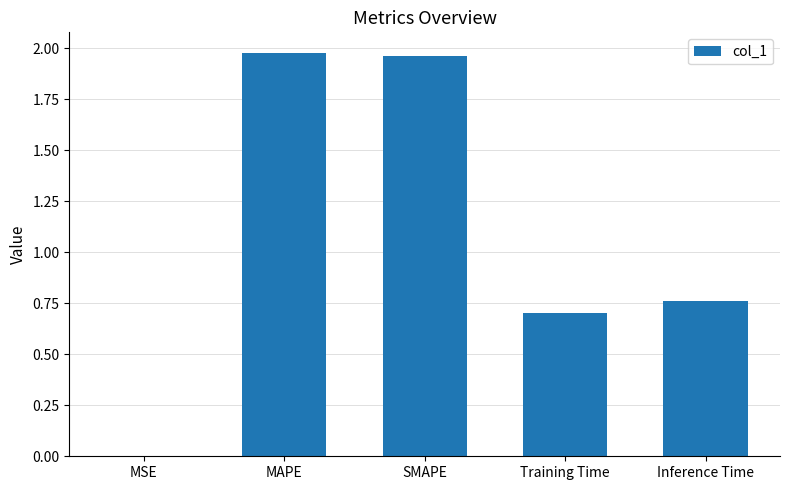

What is the sum of all values?

5.4